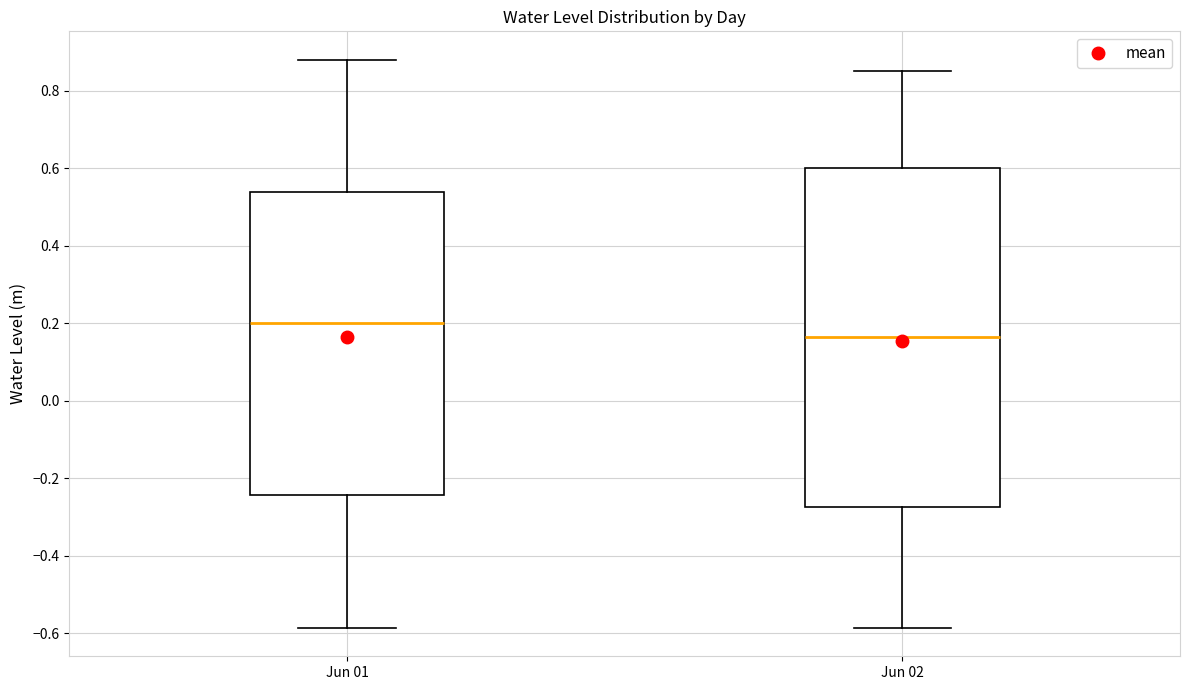

Where is the lower edge of the box for Jun 02 on the y-axis? The values are not printed on the chart, so give them approximately, as read against the axis.

-0.28